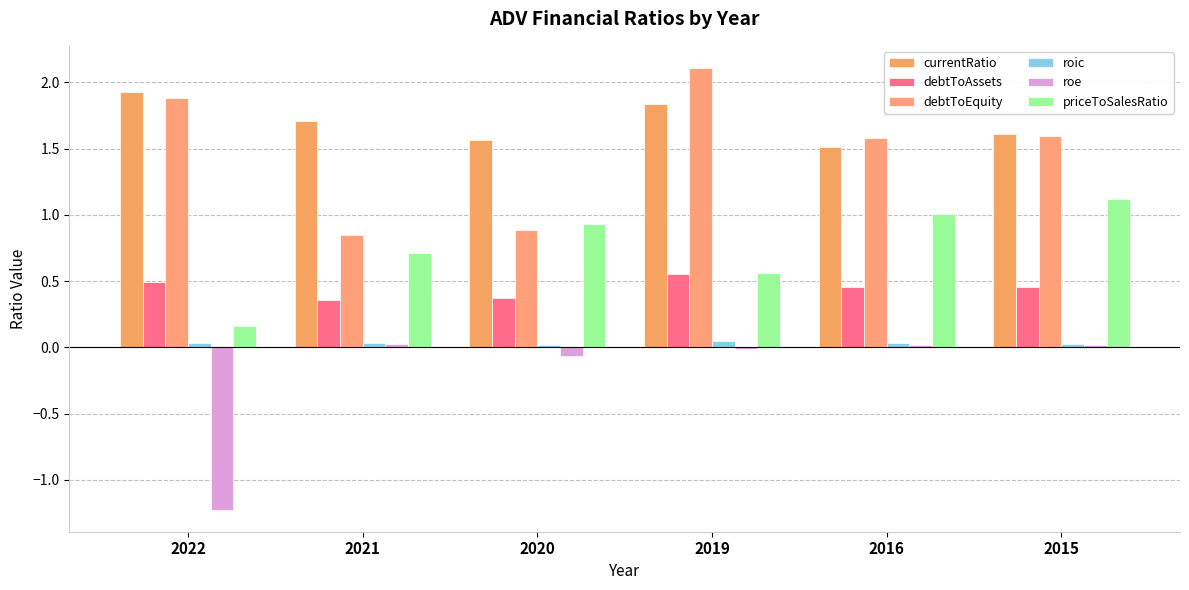

What is the value of the priceToSalesRatio bar at the 1st from the left?

0.2